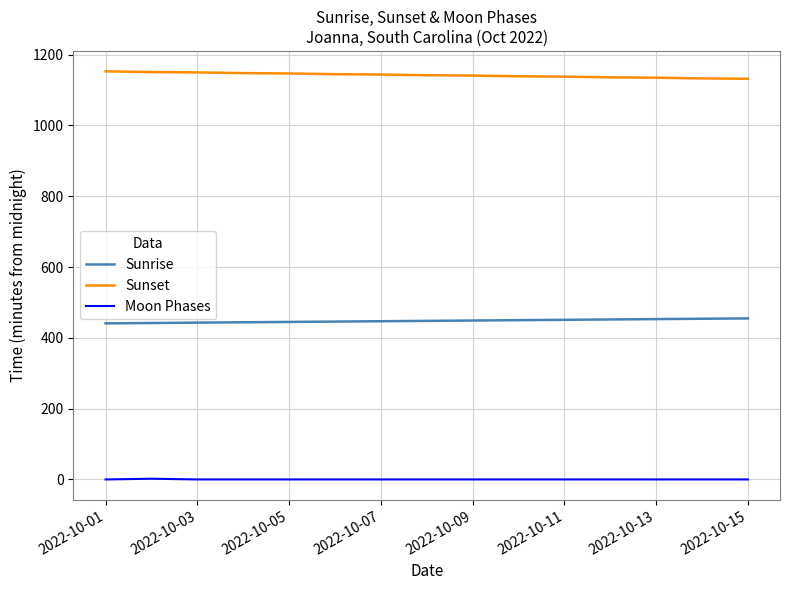

What is the minimum value for Sunrise?

441